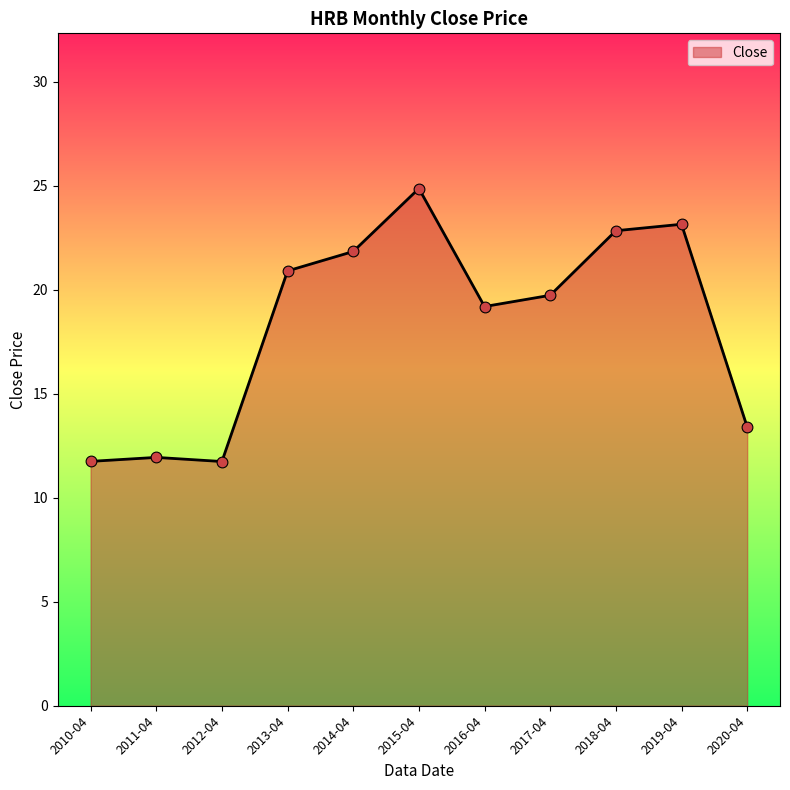

What is the change in value from 2013-04 to 2020-04?

-7.5